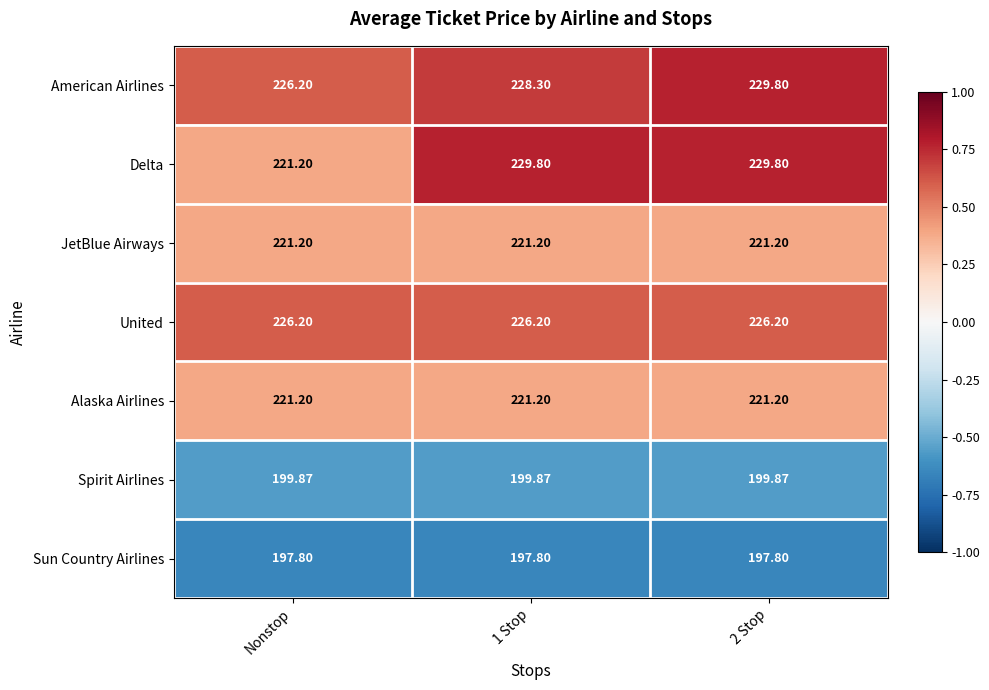

At which label does Delta reach its minimum?

Nonstop